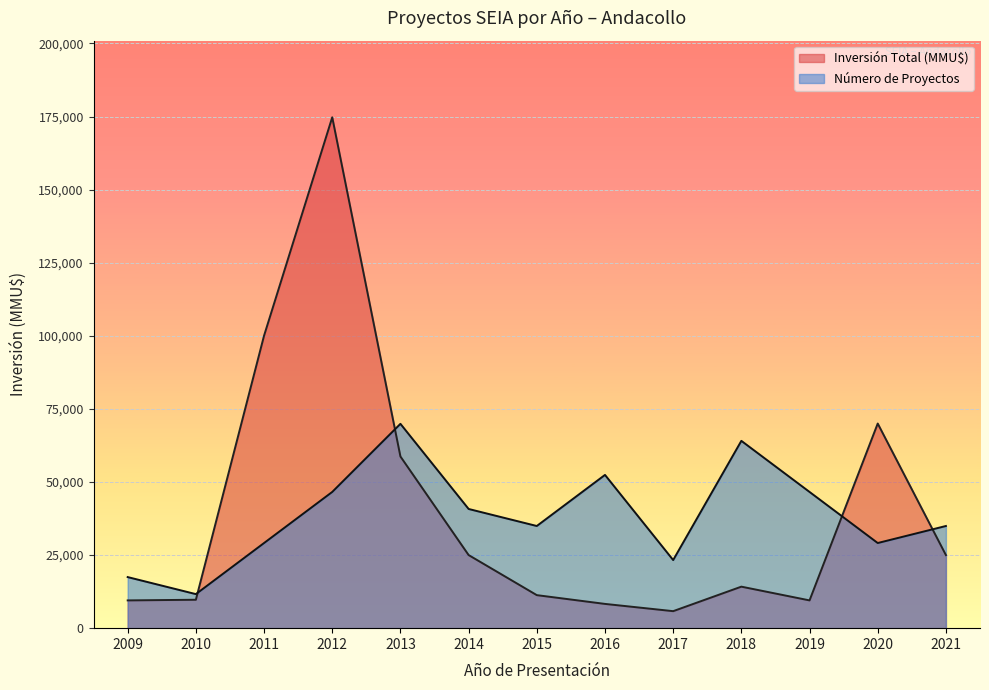

True or false: Número de Proyectos and Inversión Total (MMU$) intersect in this chart.

True